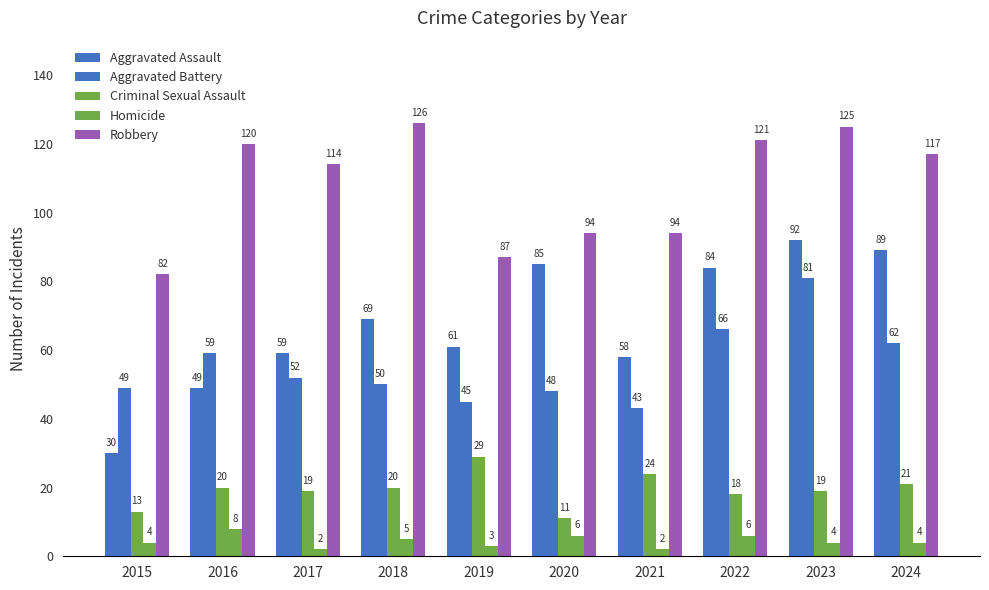

What is the value of the Criminal Sexual Assault bar at the 4th from the left?

20